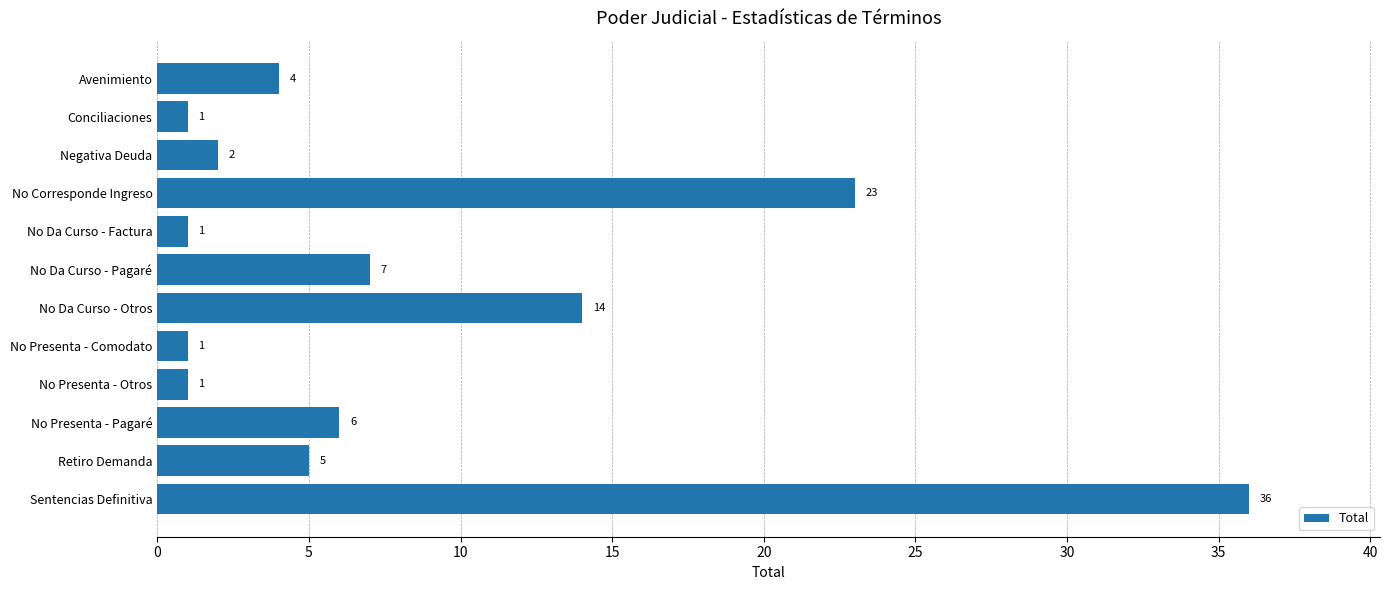

Which has a higher value, No Corresponde Ingreso or Retiro Demanda?

No Corresponde Ingreso